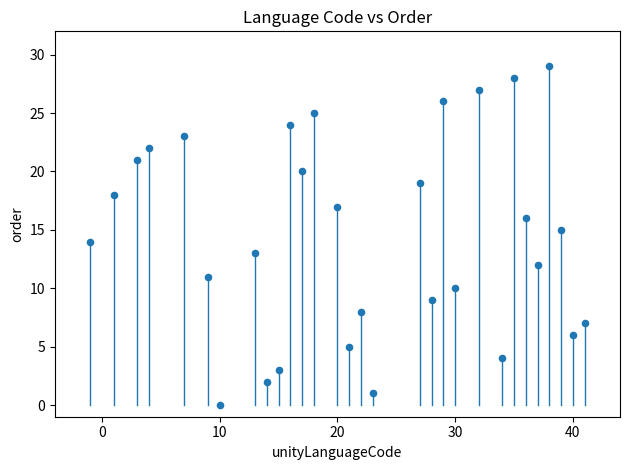

What is the range of X values (max minus min)?

42